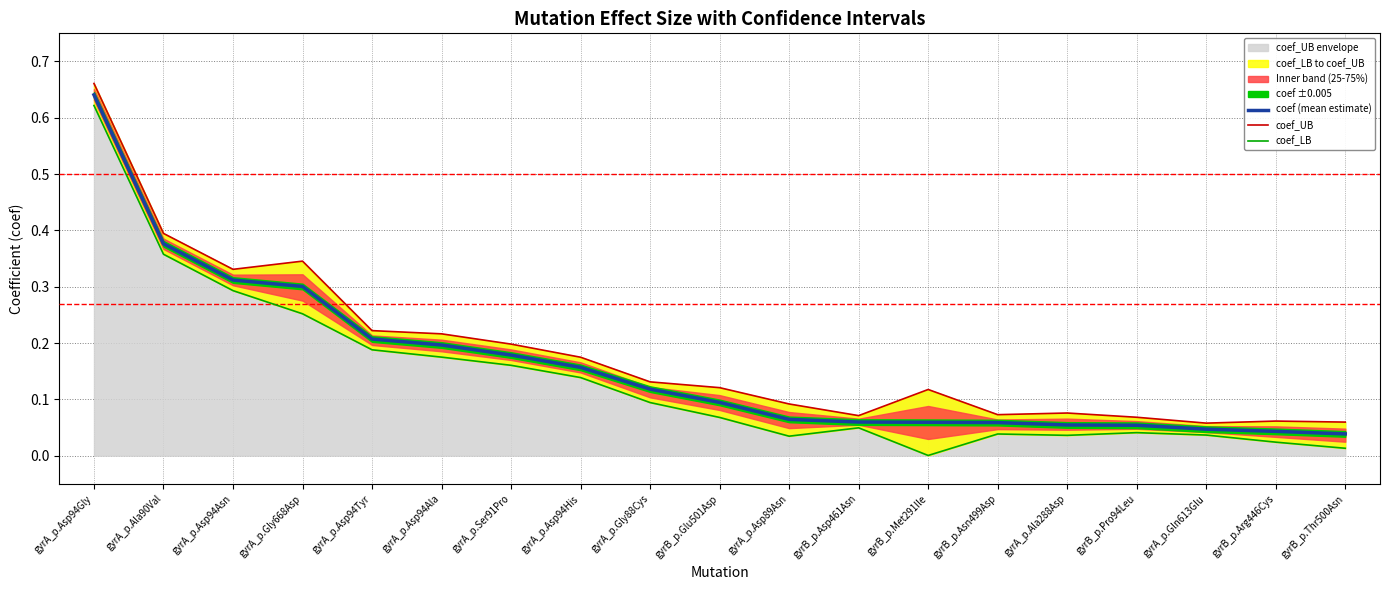

Rank the series at gyrA_p.Ala90Val from lowest to highest value.

coef_LB, coef (mean estimate), coef_UB